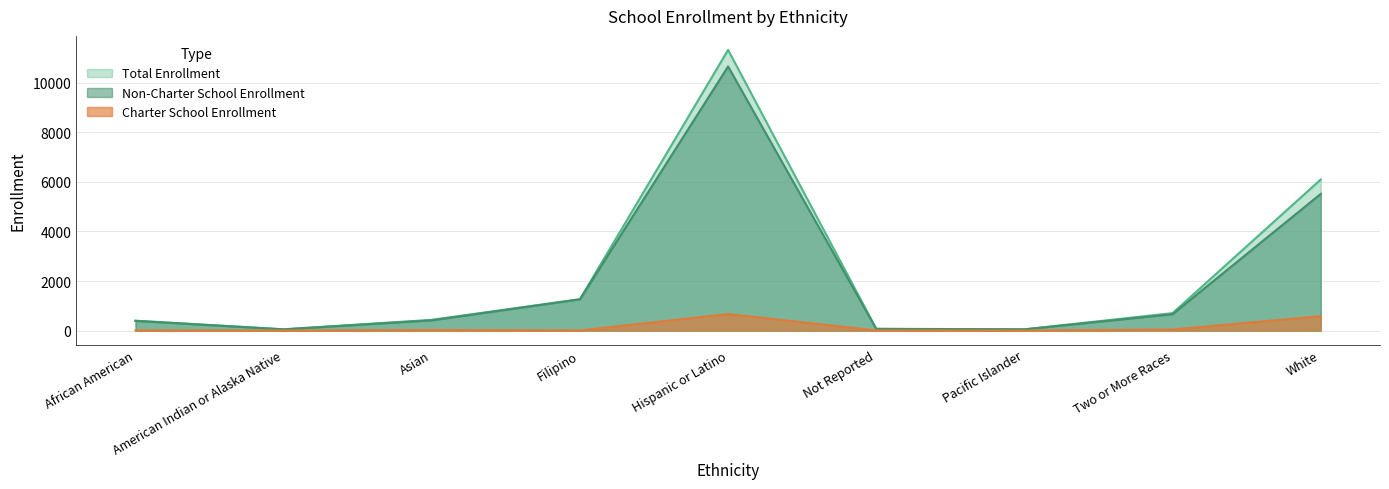

Reading left to right, transcribe all the data shown in this chart.

Total Enrollment: African American=401	American Indian or Alaska Native=53	Asian=435	Filipino=1267	Hispanic or Latino=11320	Not Reported=74	Pacific Islander=52	Two or More Races=705	White=6095
Non-Charter School Enrollment: African American=392	American Indian or Alaska Native=50	Asian=413	Filipino=1261	Hispanic or Latino=10652	Not Reported=67	Pacific Islander=50	Two or More Races=660	White=5514
Charter School Enrollment: African American=9	American Indian or Alaska Native=3	Asian=22	Filipino=6	Hispanic or Latino=668	Not Reported=7	Pacific Islander=2	Two or More Races=45	White=581